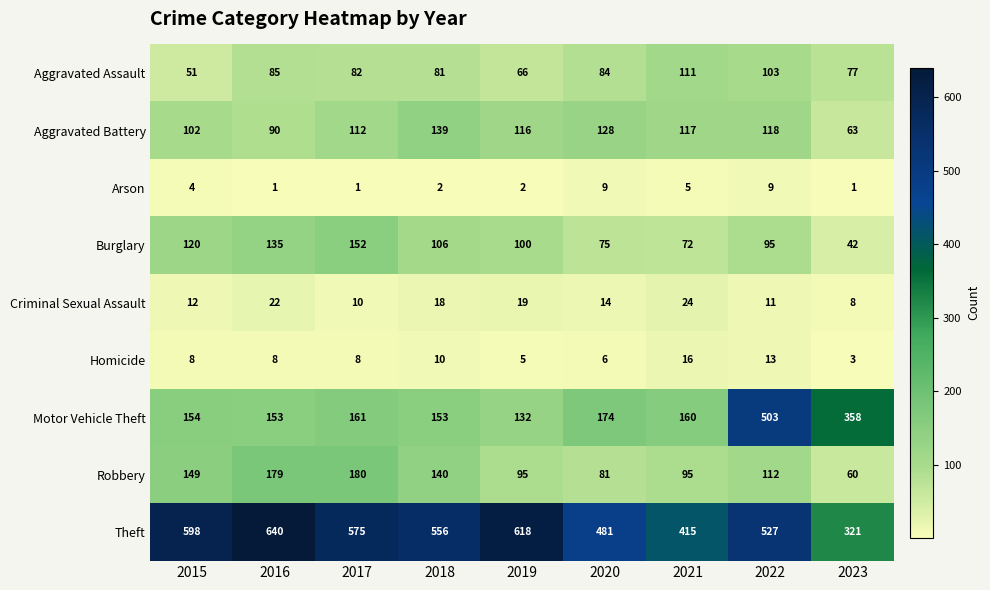

What is the sum of the Motor Vehicle Theft values at 2023 and 2019?

490